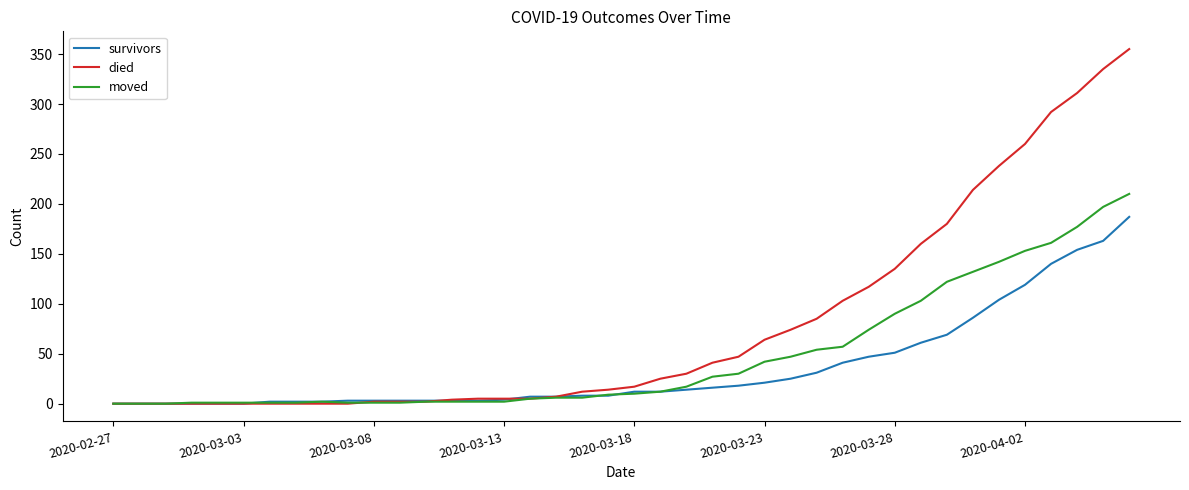

Which series has the largest range (max minus min)?

died